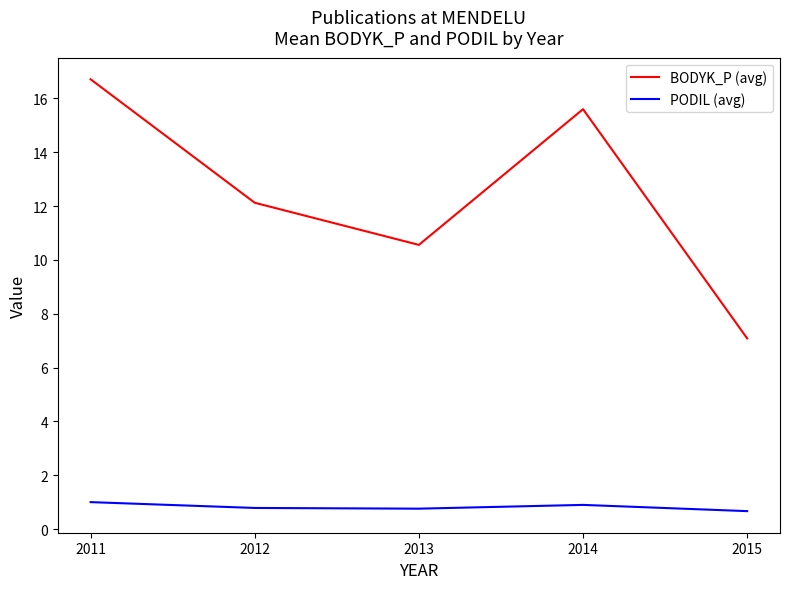

What is the sum of all PODIL (avg) values?

4.1